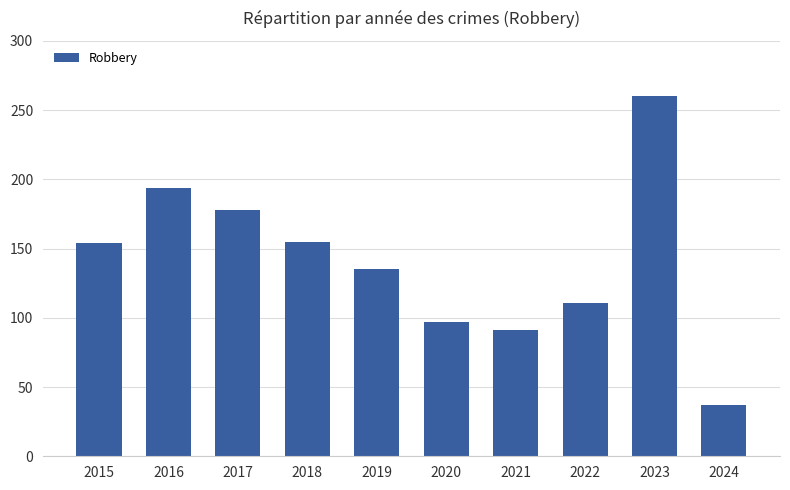

Read the value at 2024, to the nearest 10.

40